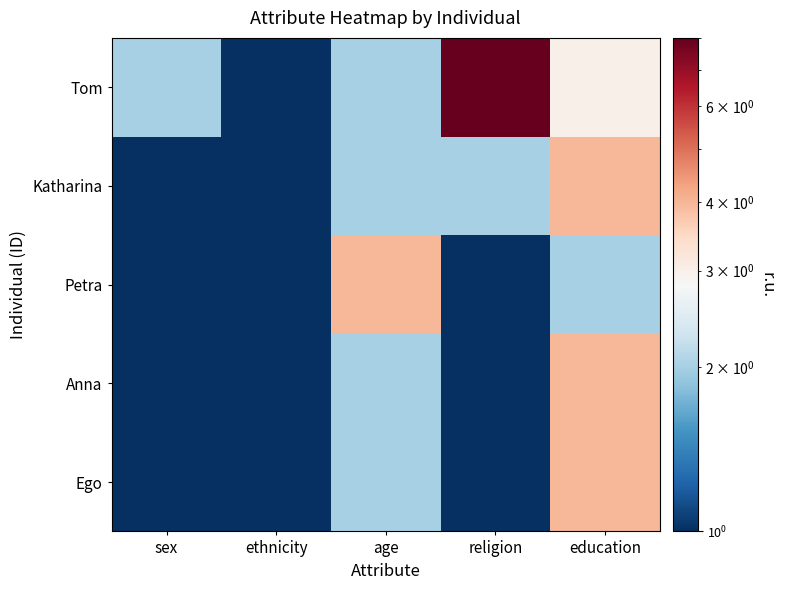

What is the total value across all series at sex?

6